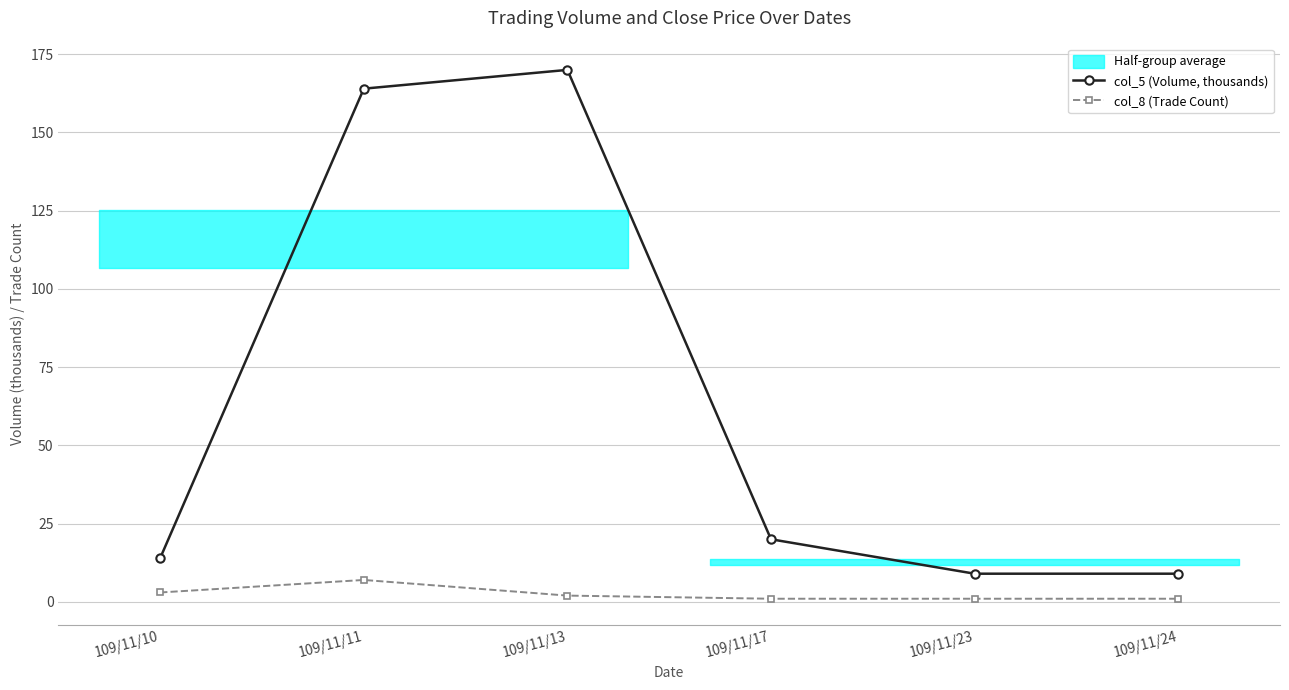

What is the difference between the maximum and minimum values in the col_5 (Volume, thousands) series?

161